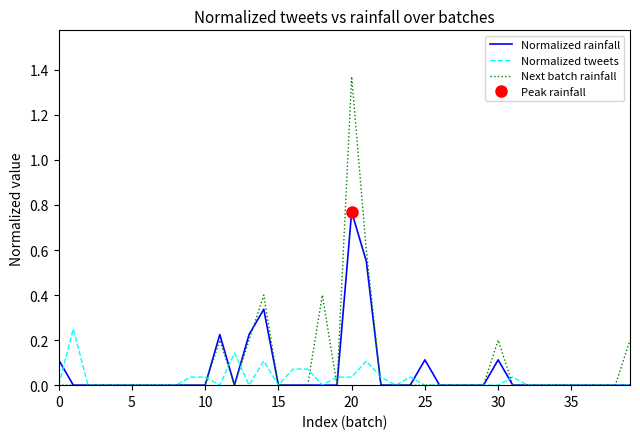

At which label does Next batch rainfall reach its peak?

20